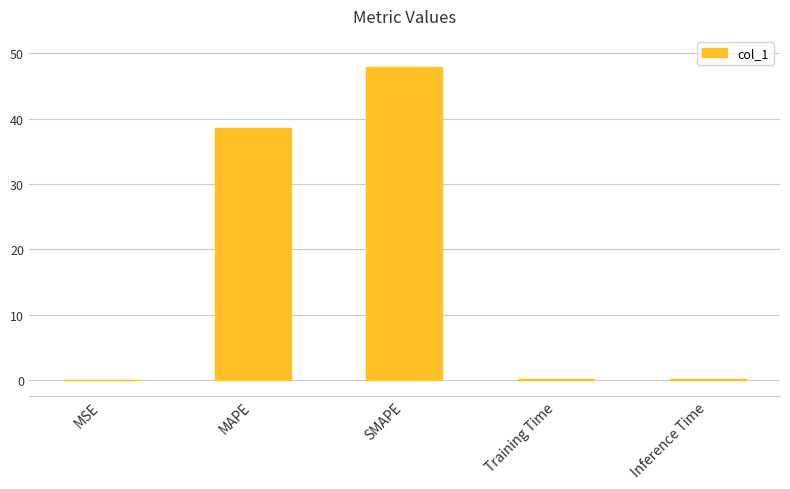

Are the bars grouped side by side (vs. stacked)?

No